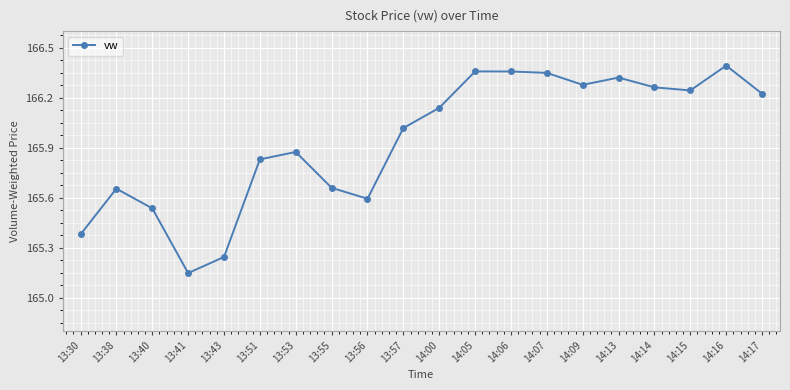

What is the label of the 1st point from the left?

13:30